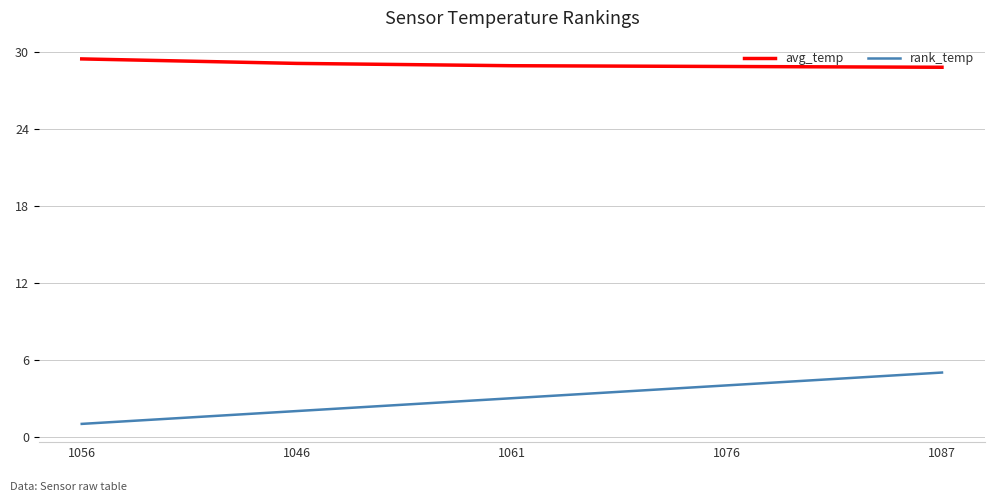

True or false: rank_temp has more than 0 points higher than both neighbors.

False